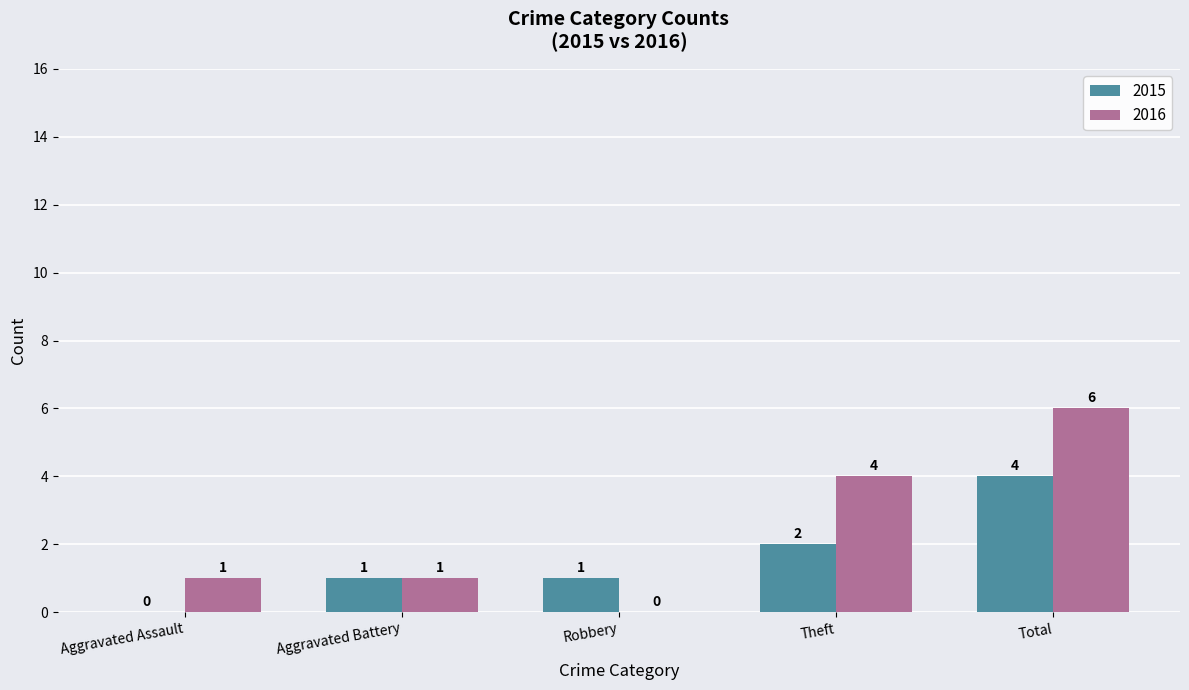

Which series changed the most between Aggravated Assault and Theft?

2016